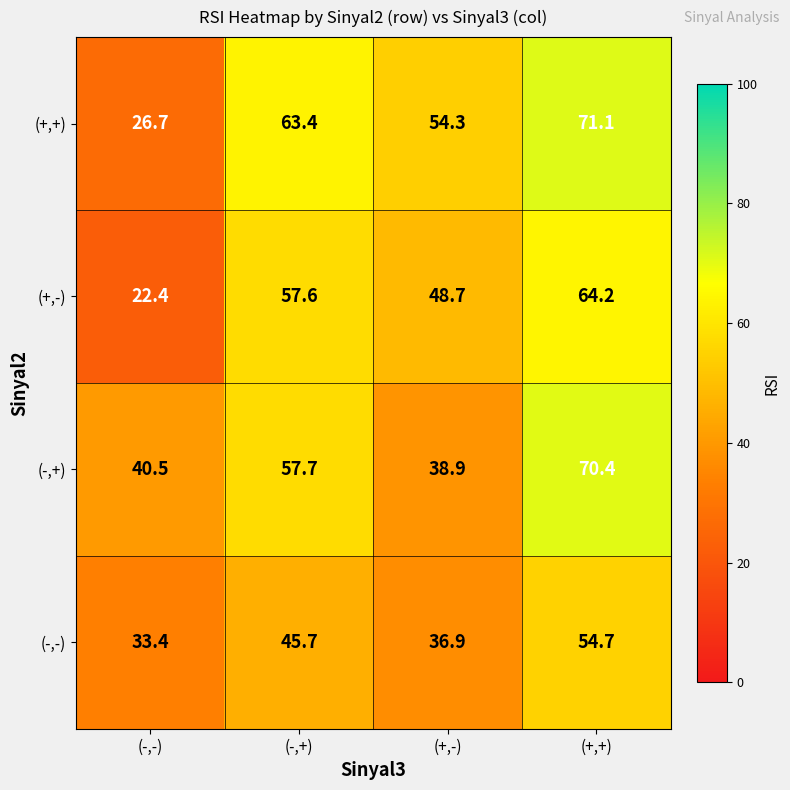

At (-,+), list the series in order from smallest to largest.

(-,-), (+,-), (-,+), (+,+)